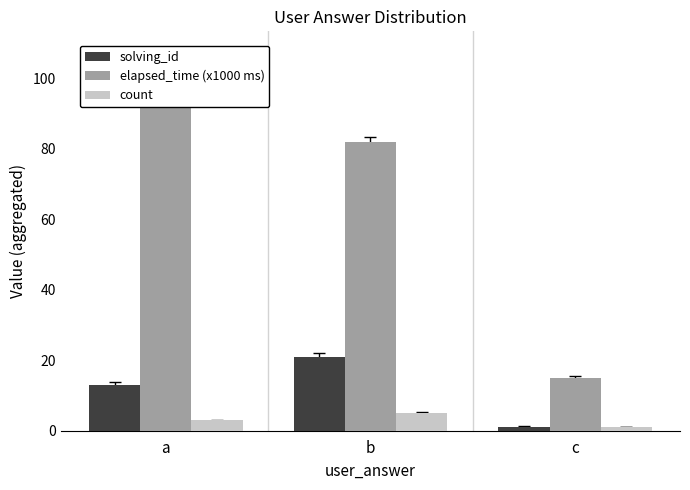

How many groups of bars are there?

3